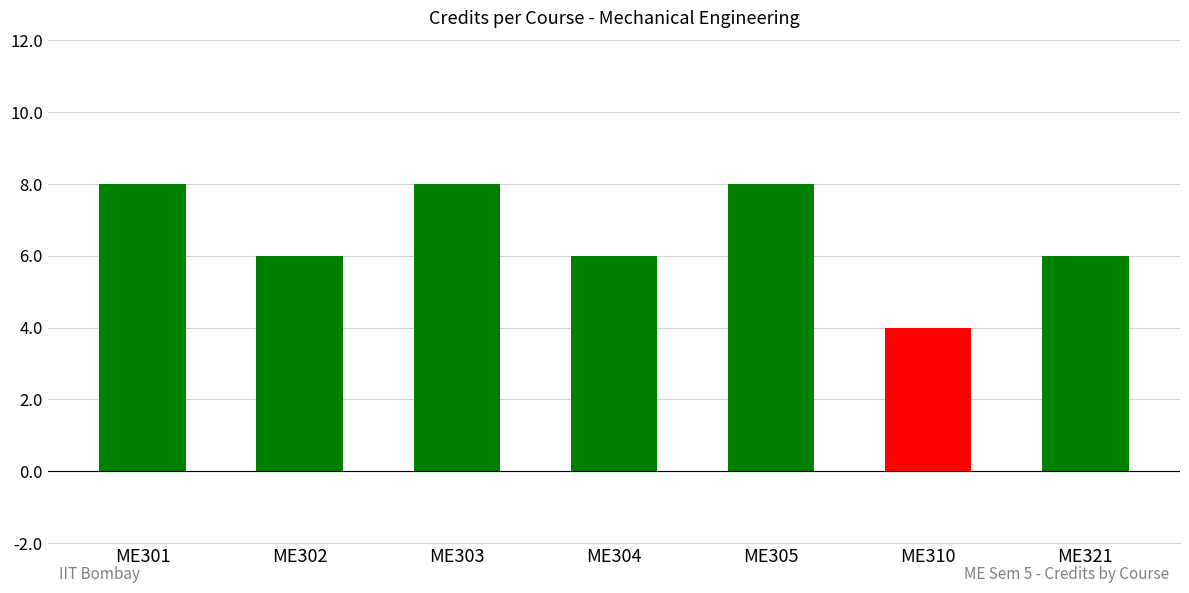

The value at ME321 is 6. True or false?

True